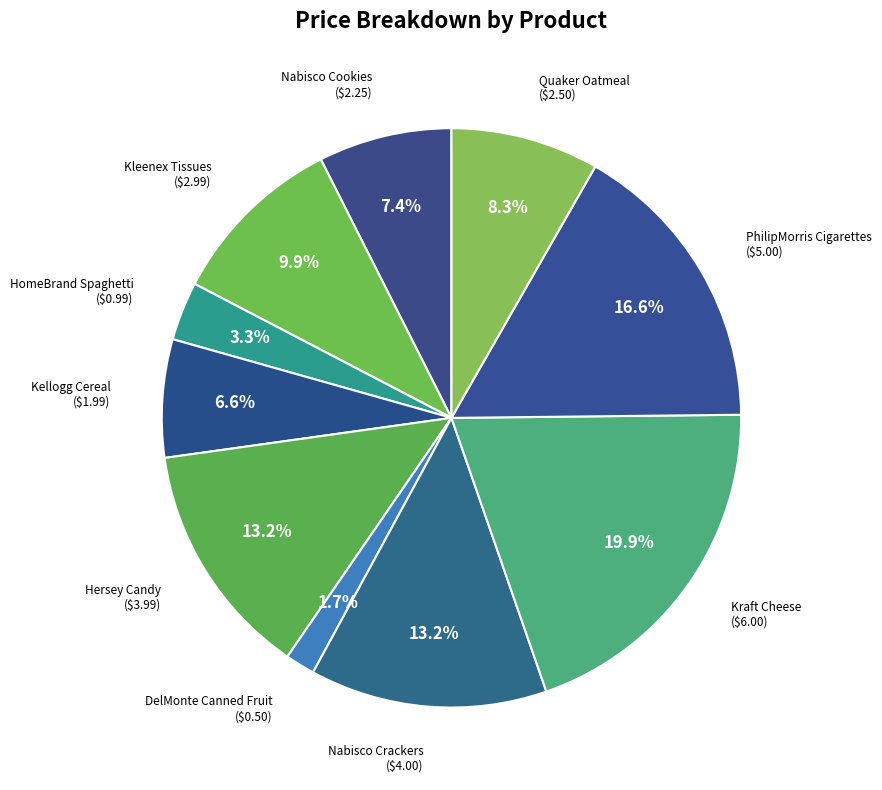

What is the ratio of the value at Kellogg Cereal to the value at PhilipMorris Cigarettes?

0.4